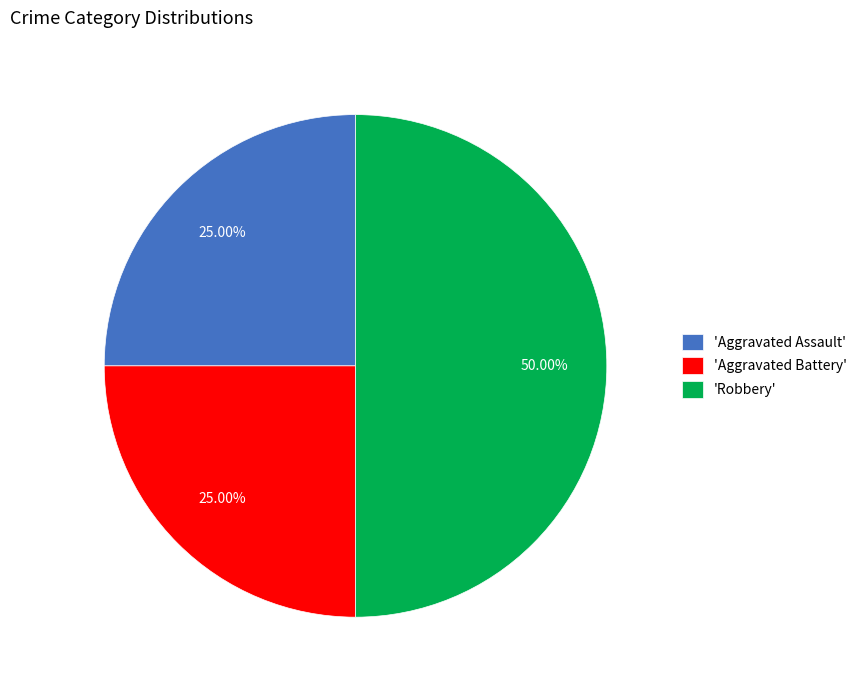

Does 'Aggravated Assault' represent more than half of the total?

No